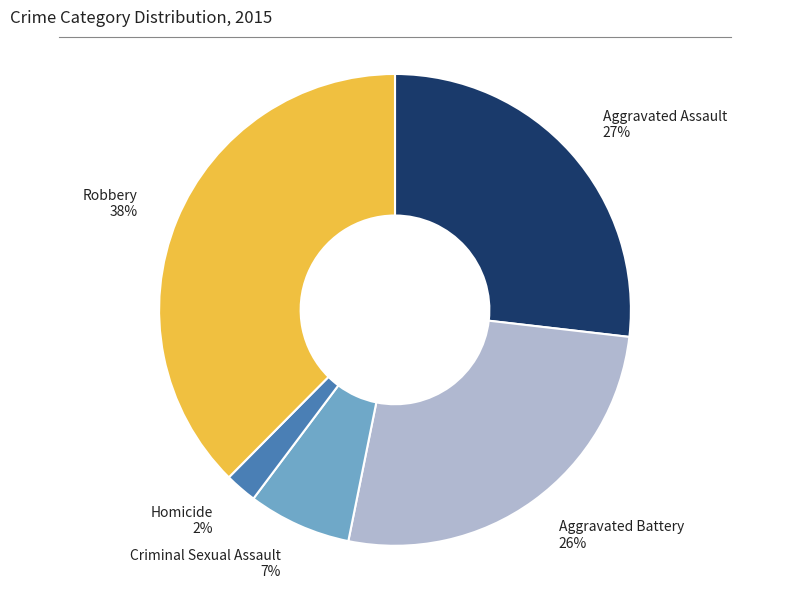

Is the sum of Aggravated Battery 26% and Robbery 38% greater than half?

Yes